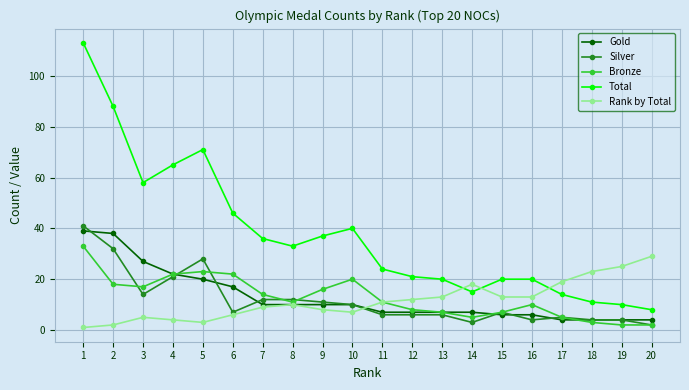

Is the value of Bronze at 4 greater than the value of Rank by Total at 13?

Yes